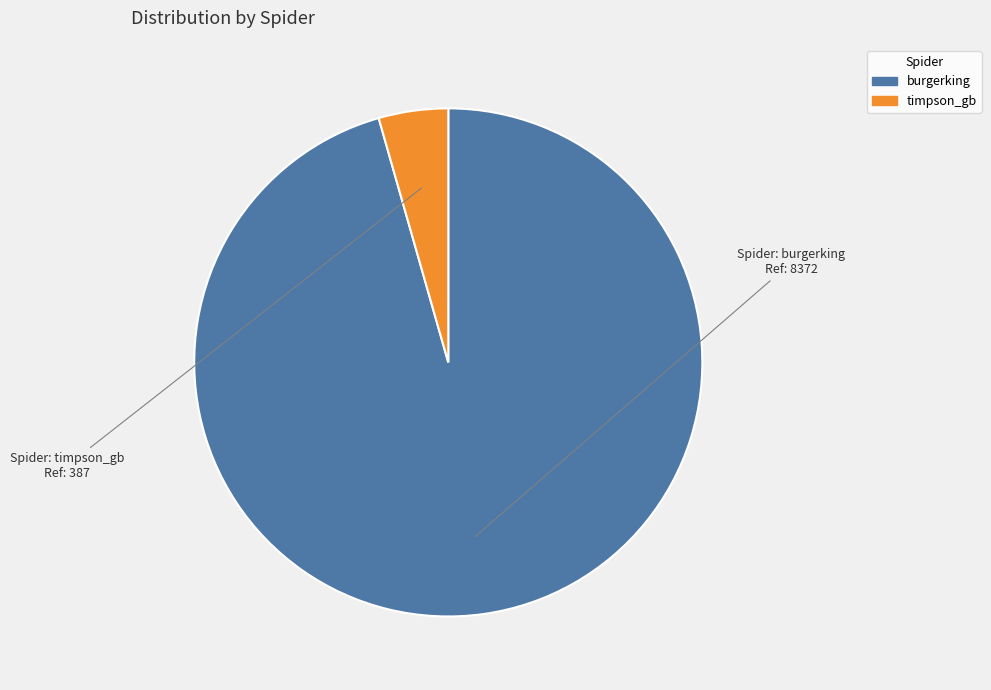

True or false: timpson_gb accounts for 4% of the total.

True